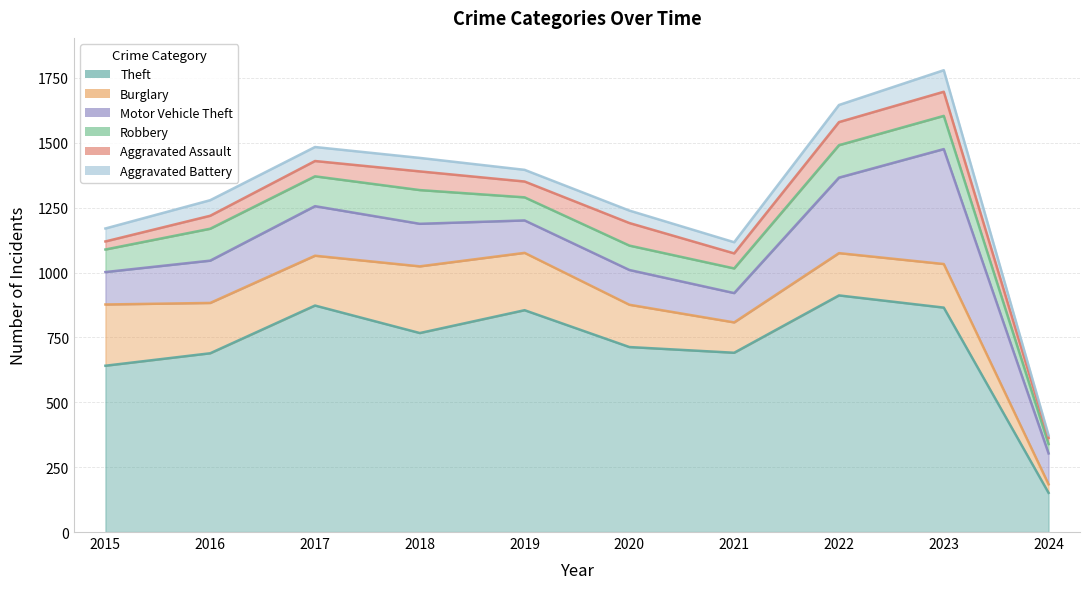

What is the value of the Robbery point at the 9th from the left?

128